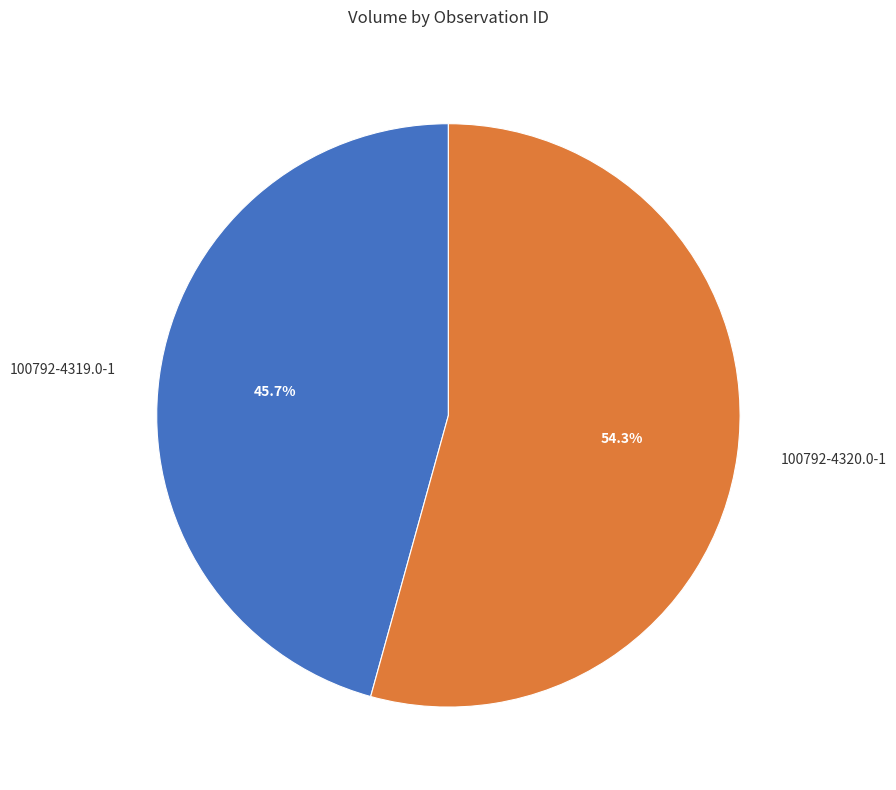

How much of the chart is everything except 100792-4319.0-1?

54.3%